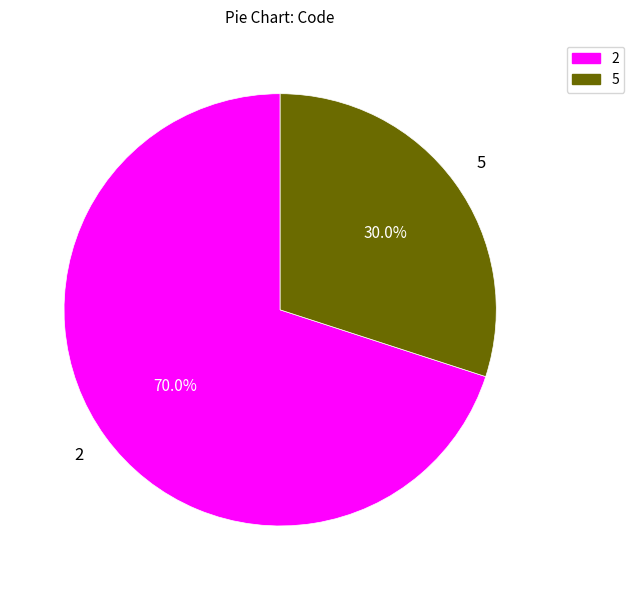

Is there a majority slice in this chart?

Yes